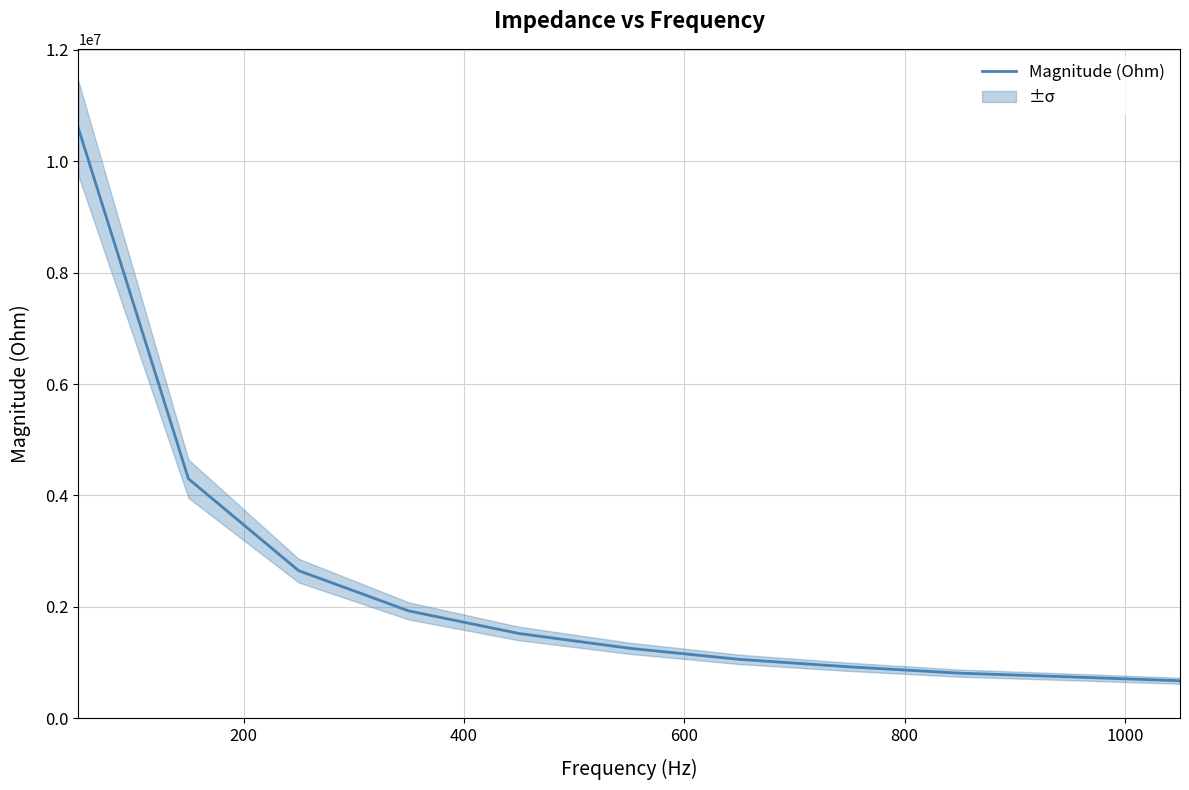

What is the maximum value for Magnitude (Ohm)?

10598555.0